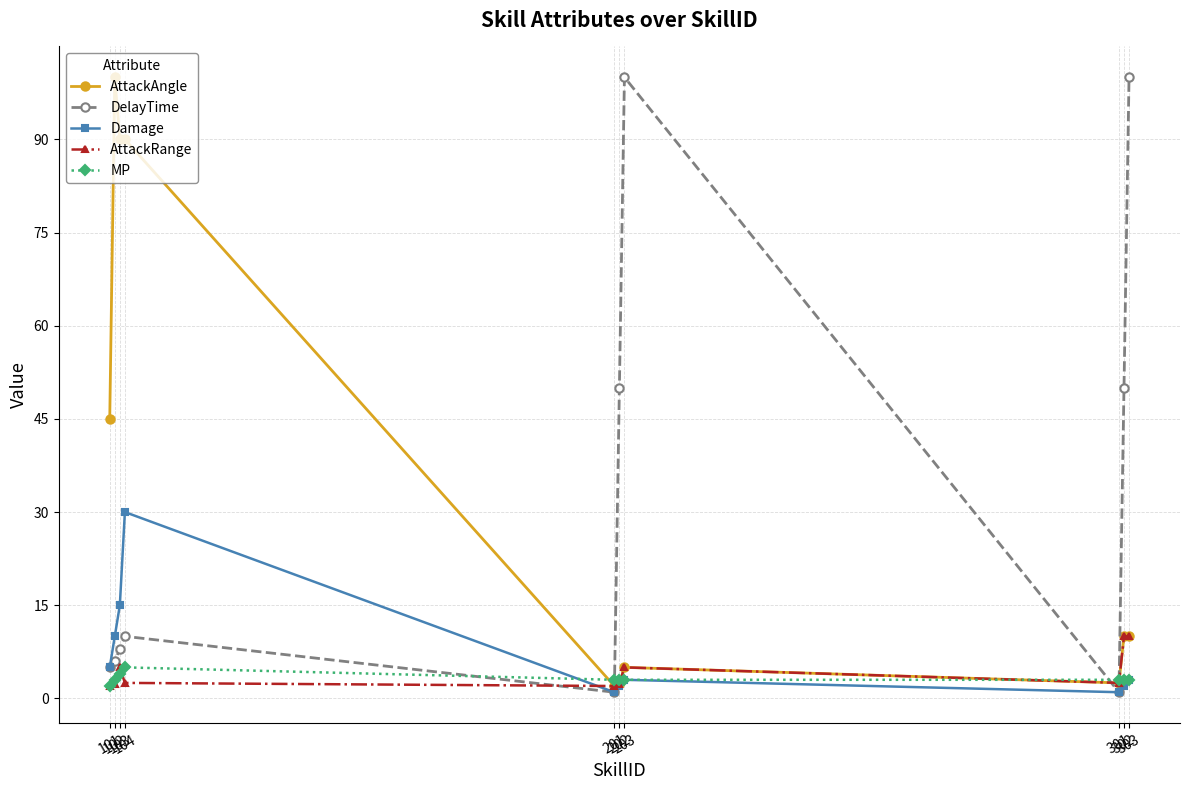

In AttackRange, how many points are lower than both neighbors (excluding endpoints)?

2